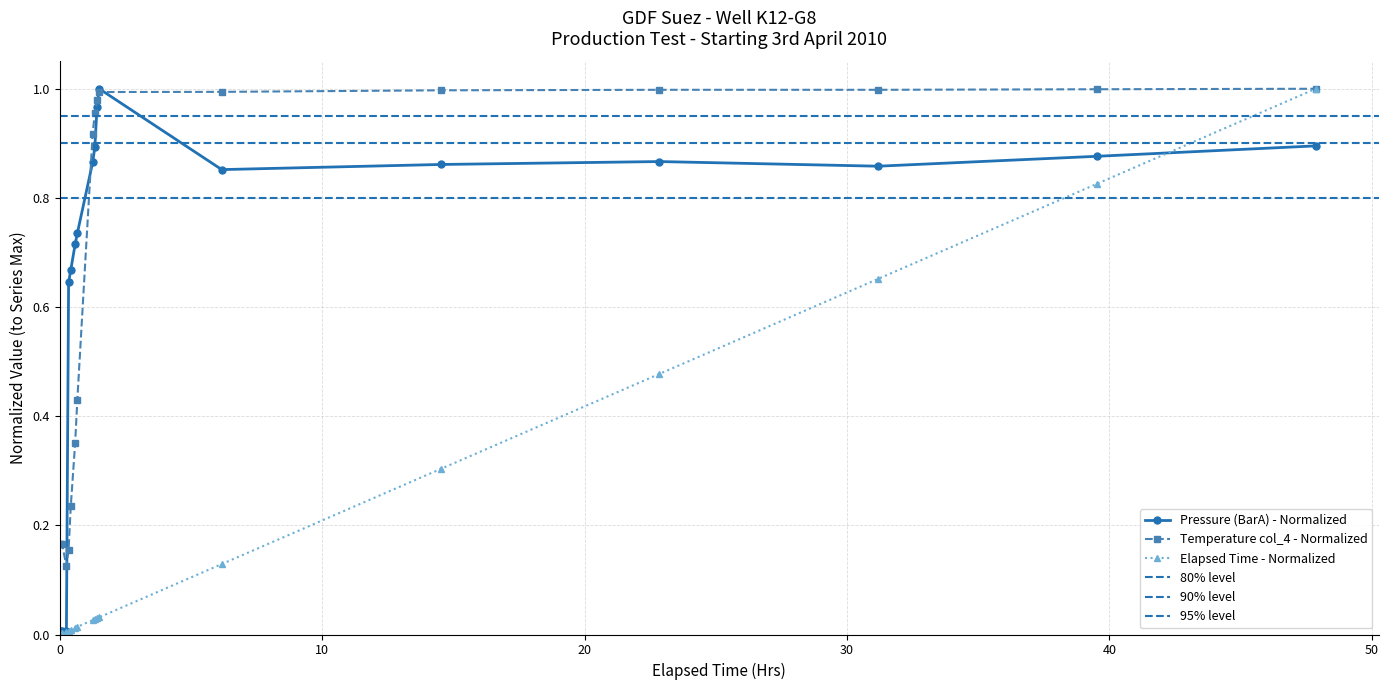

At which category is the sum across all series the highest?

47.8618